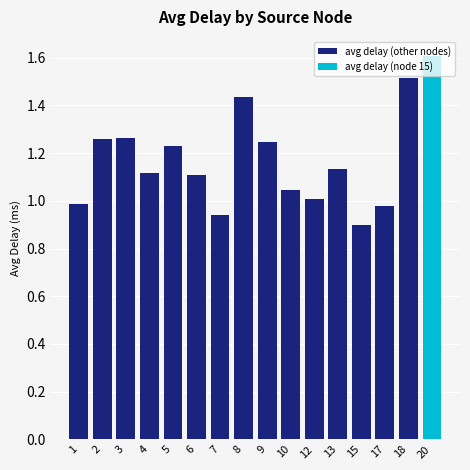

How many data points are above 1?

11